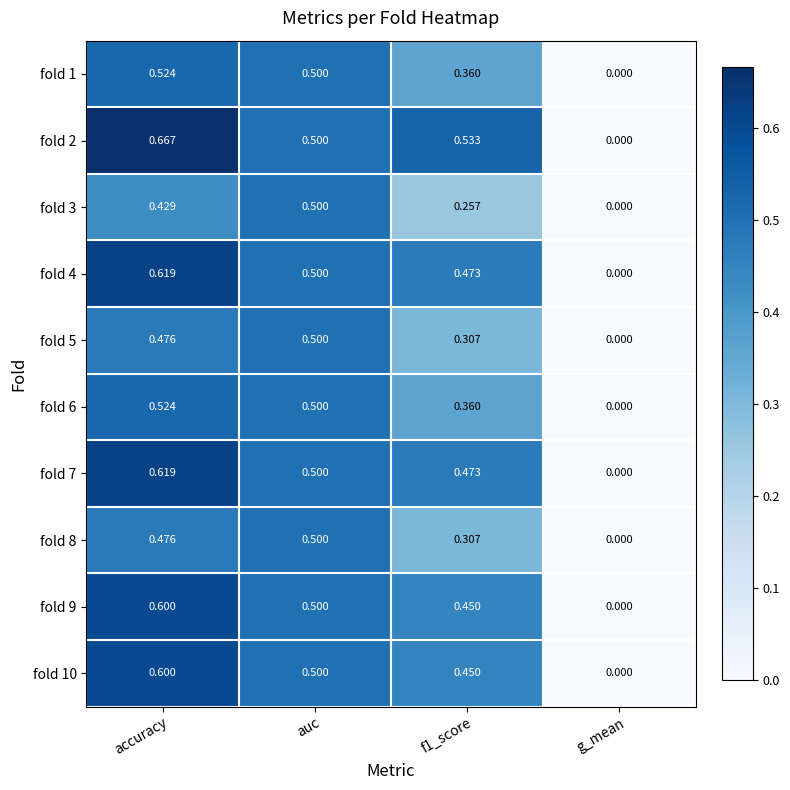

Is the value of fold 2 at accuracy greater than the value of fold 4 at accuracy?

Yes